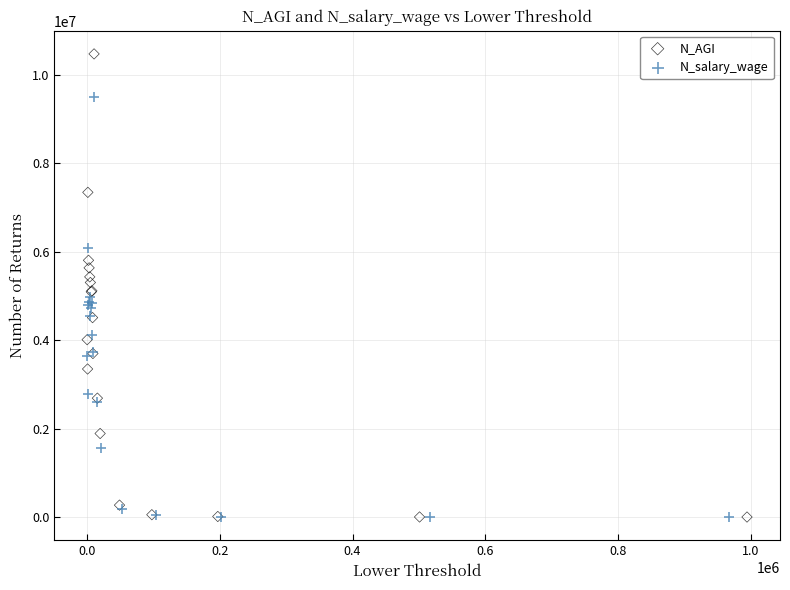

Which series reaches the maximum Y coordinate?

N_AGI